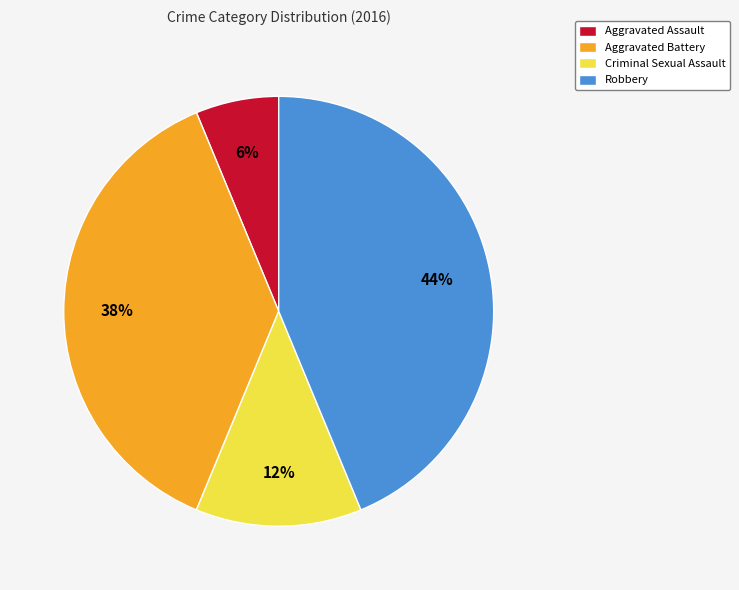

Is it true that Criminal Sexual Assault is 2% of the pie?

False